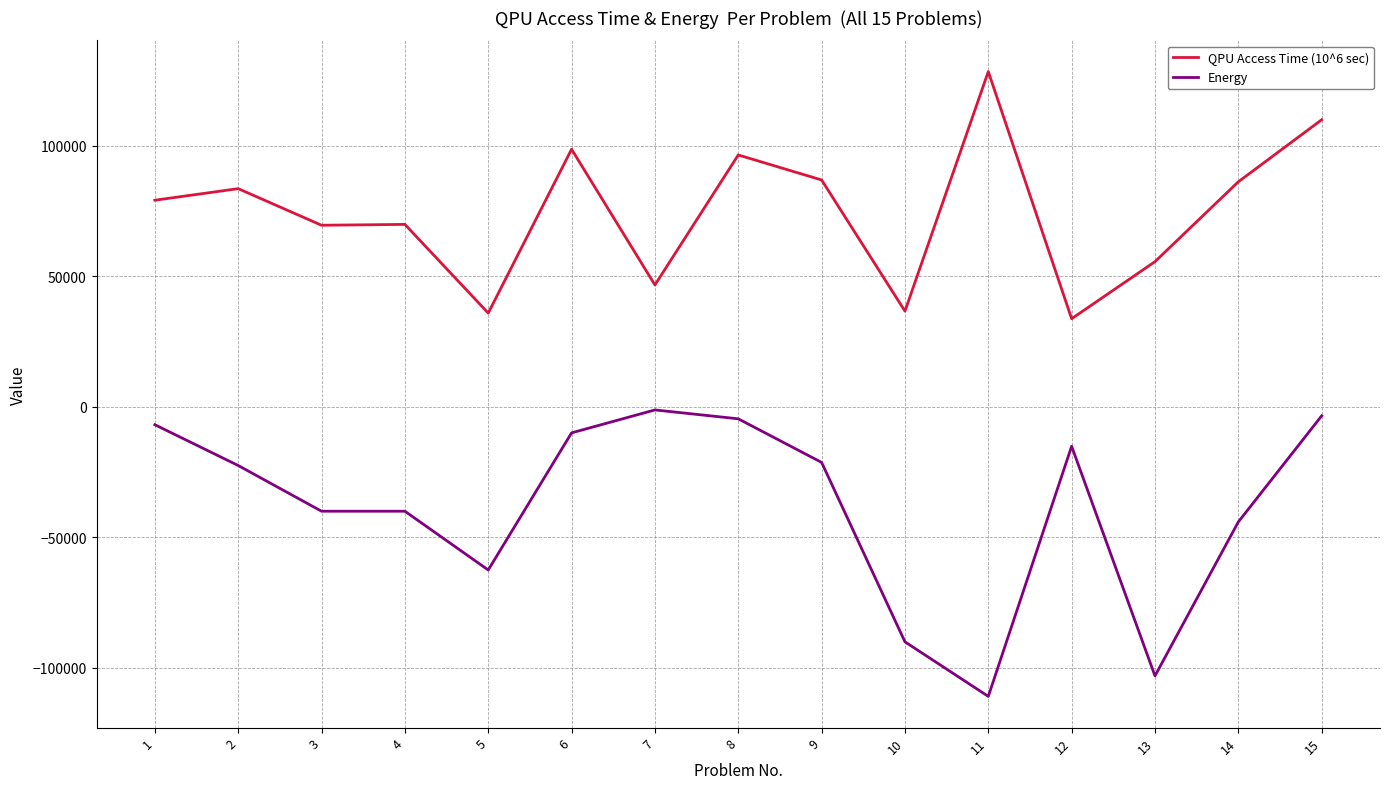

What is the difference between the QPU Access Time (10^6 sec) values at 4 and 10?

33213